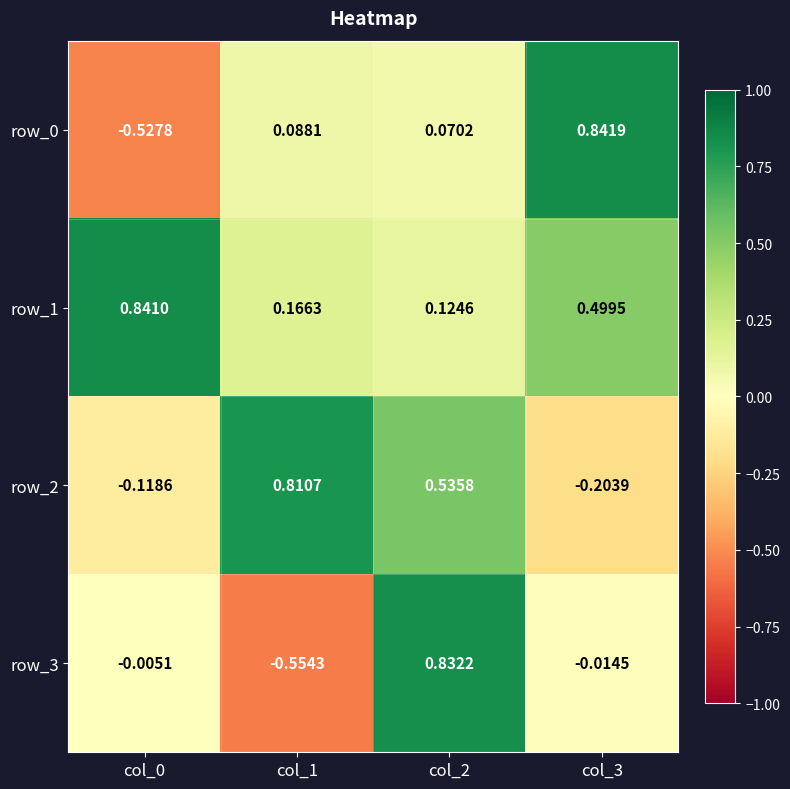

How many values in row_3 are above zero?

1